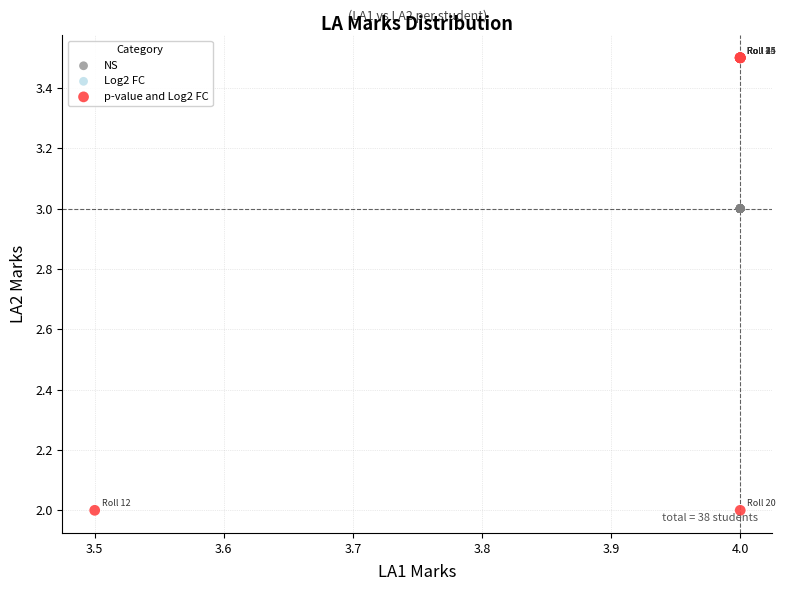

Which series reaches the minimum Y coordinate?

p-value and Log2 FC